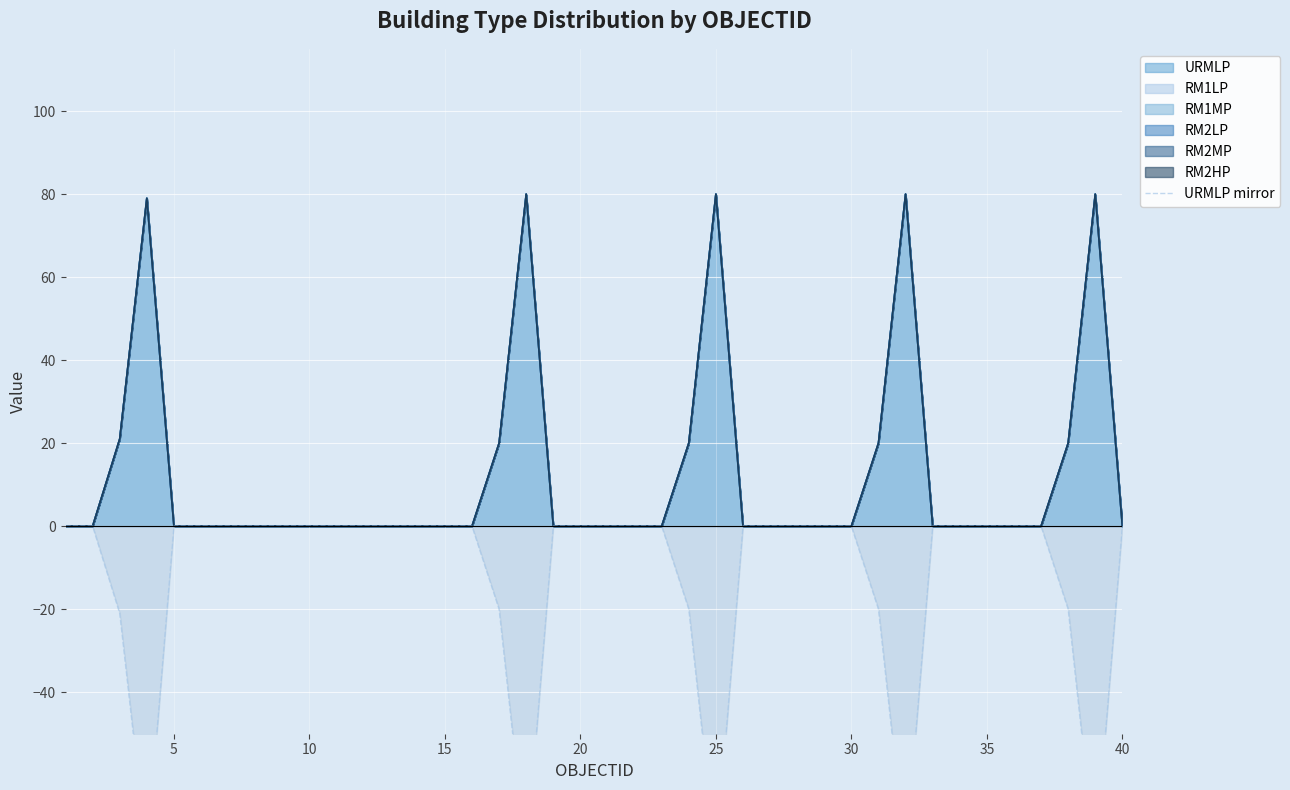

What is the smallest value displayed?

-80